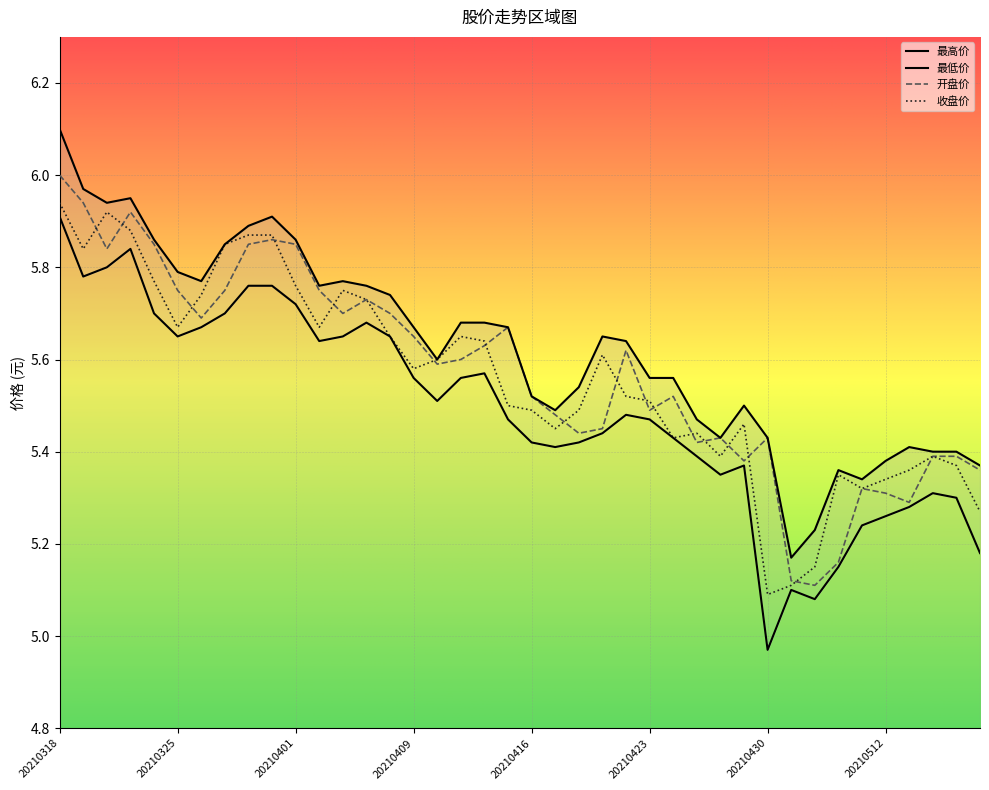

True or false: 最低价 and 收盘价 cross at least once.

False